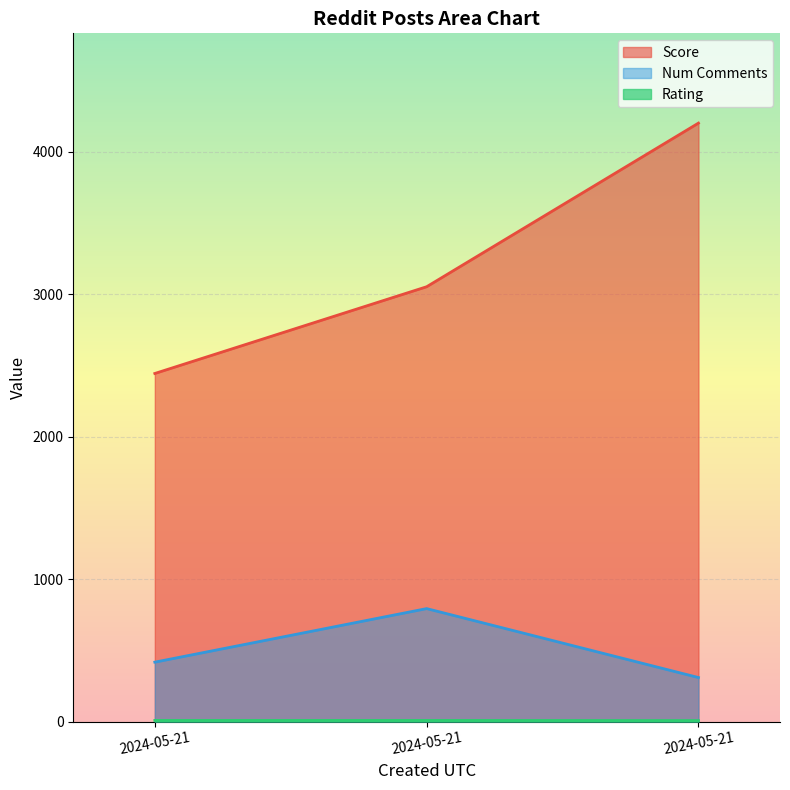

What is the label of the 3rd point from the right?

2024-05-21T11:55:02